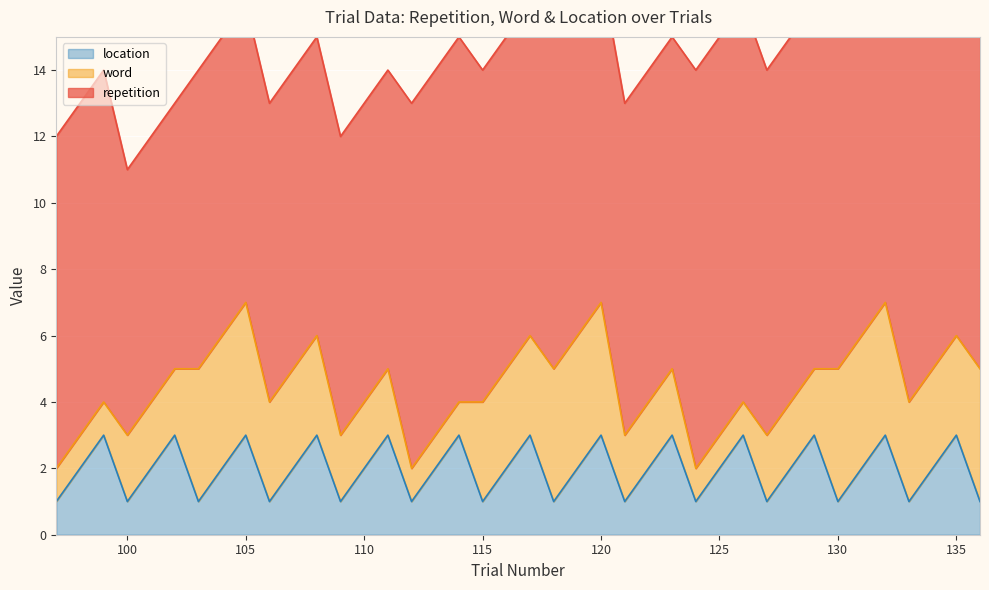

How many series are shown in this chart?

3